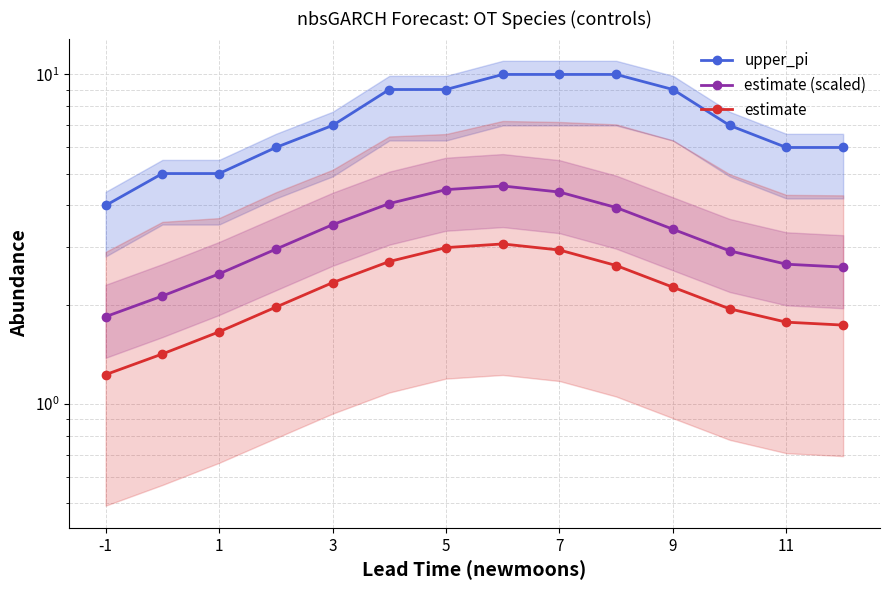

What is the maximum value for upper_pi?

10.0